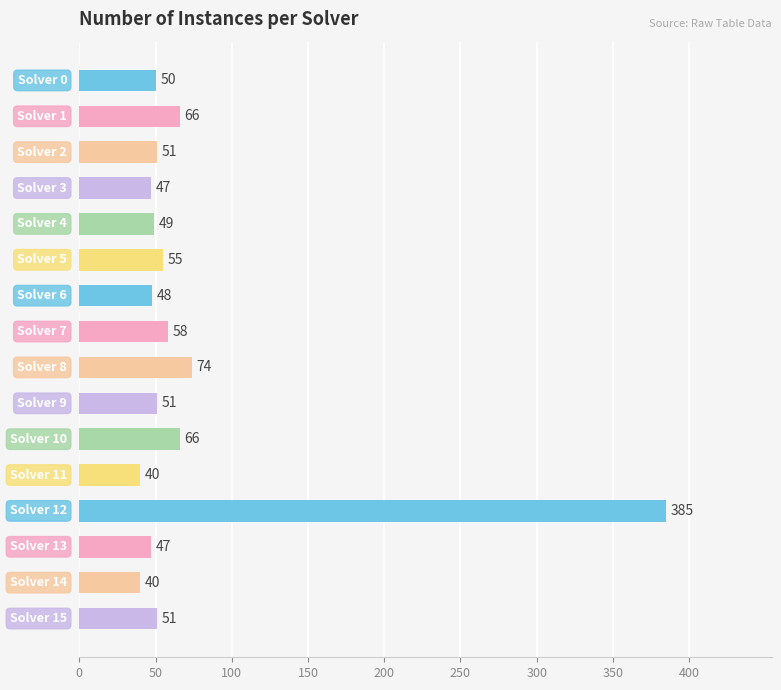

How many bars are there in total?

16